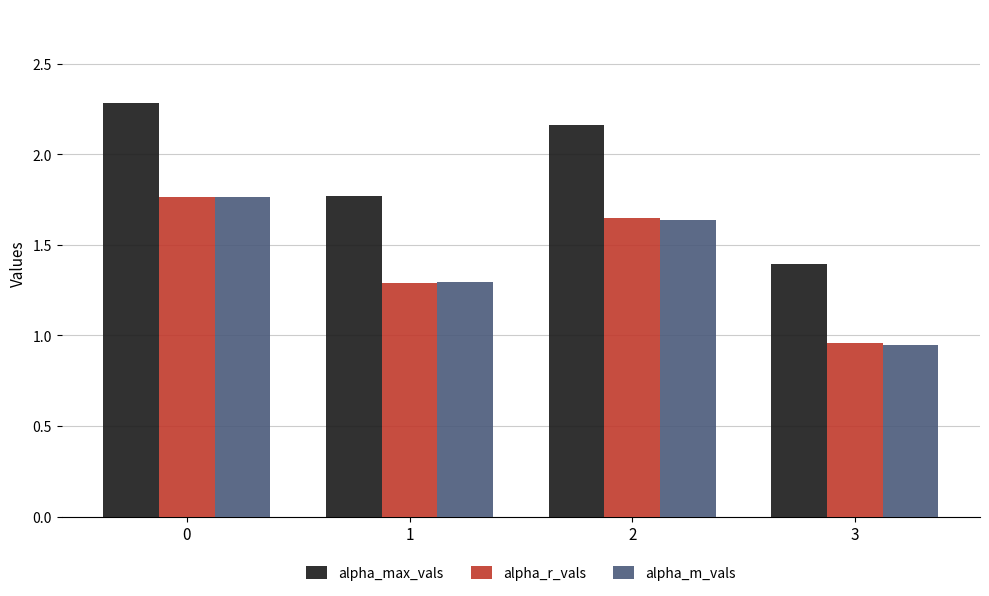

Which series changed the most between 0 and 2?

alpha_m_vals